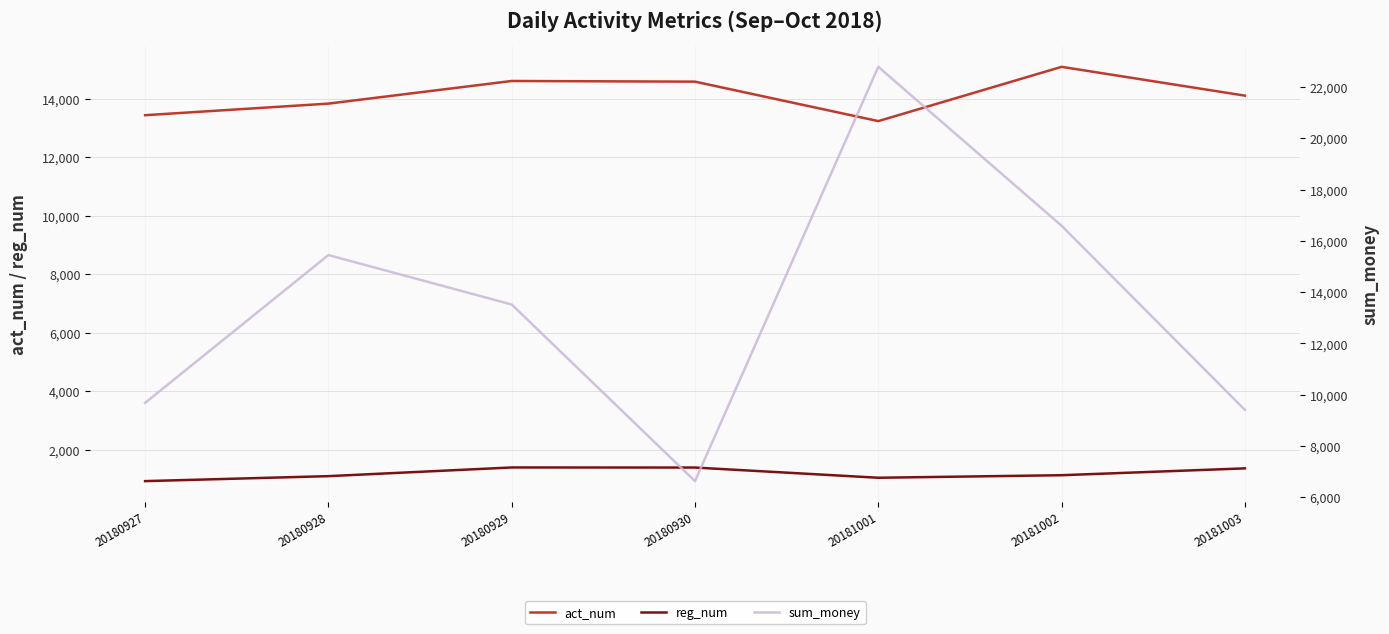

Which has a higher value, 20181003 or 20181002?

20181002